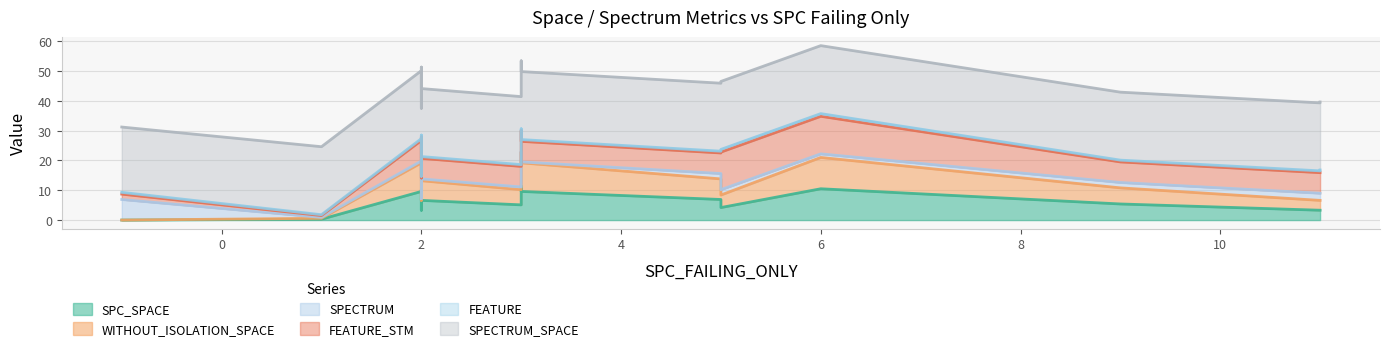

What is the approximate value of FEATURE at 5?

3